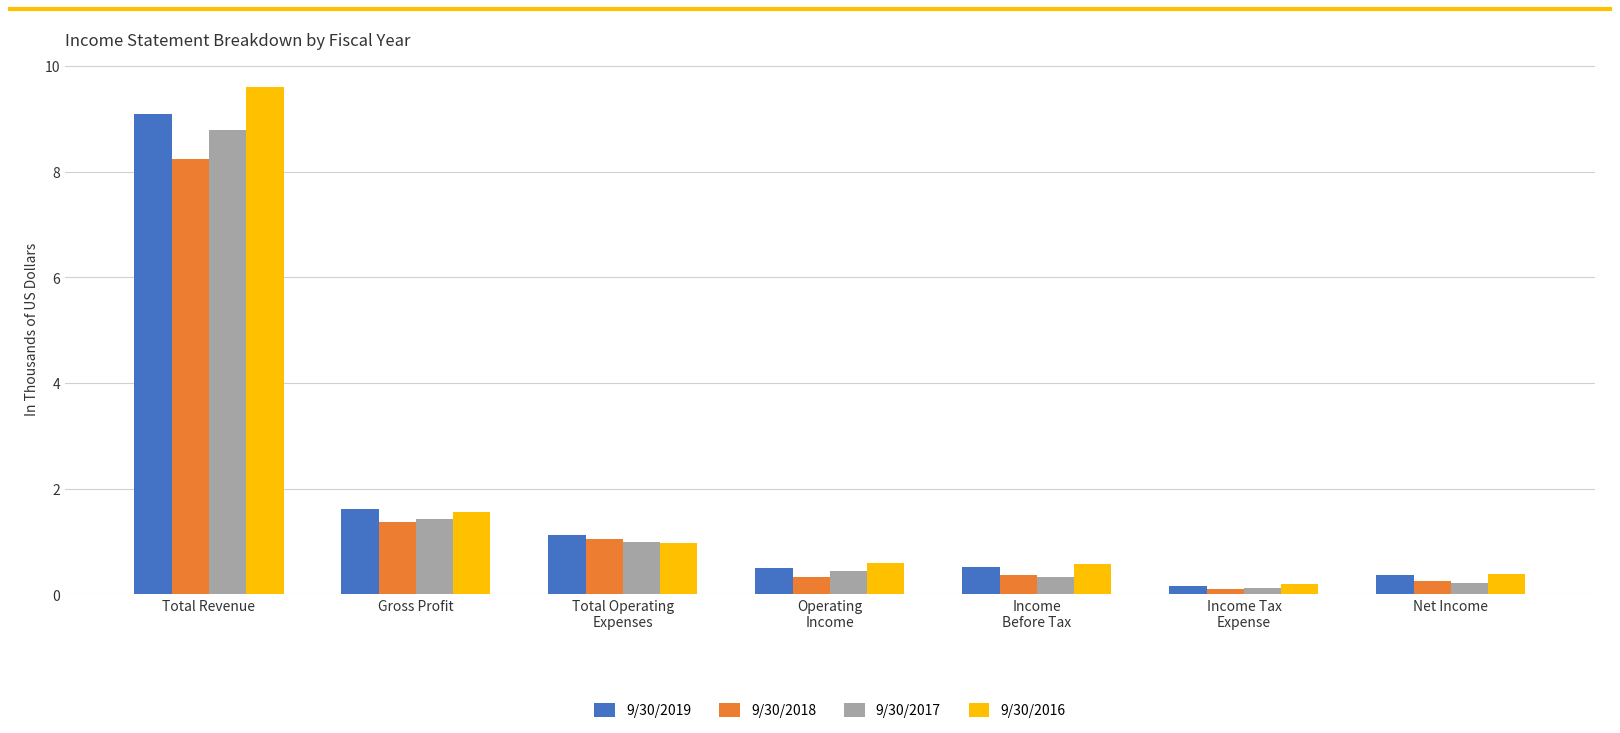

The value of 9/30/2016 at Gross Profit is 2.5. True or false?

False